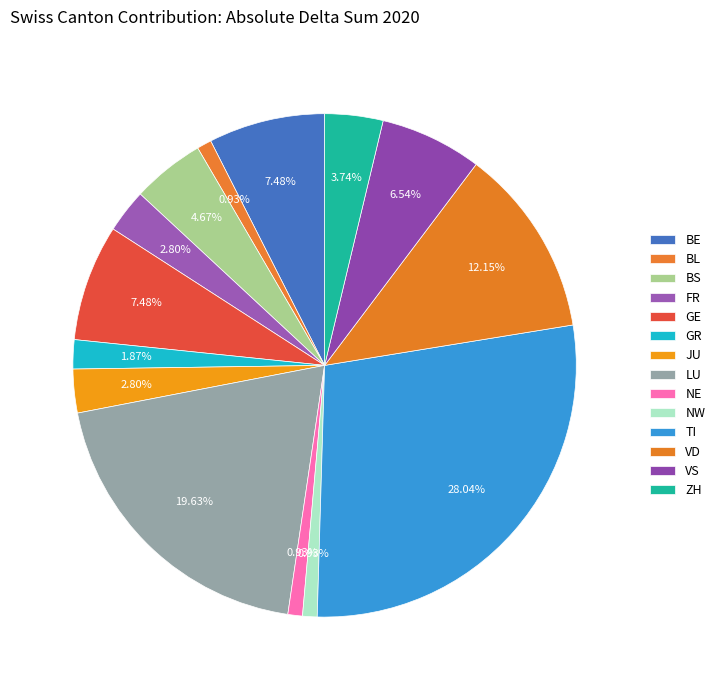

How many slices are in this pie chart?

14